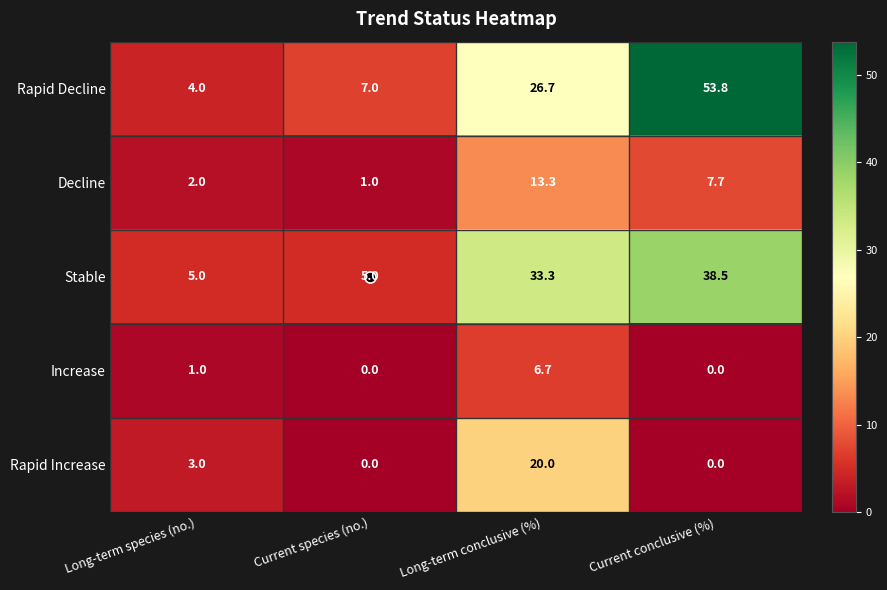

Which series has the largest total across all categories?

Rapid Decline